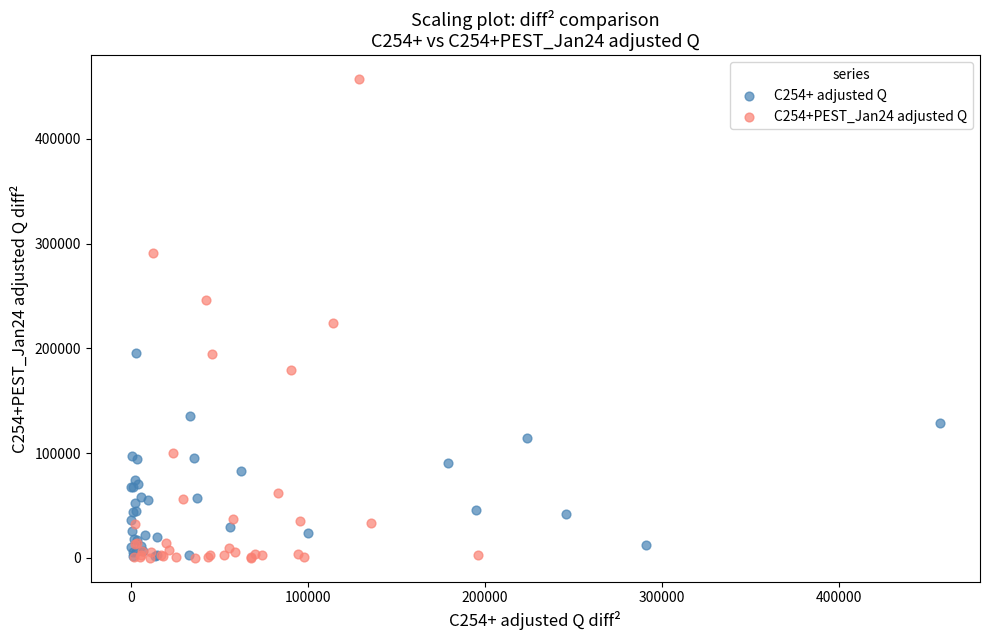

Which series reaches the maximum Y coordinate?

C254+PEST_Jan24 adjusted Q